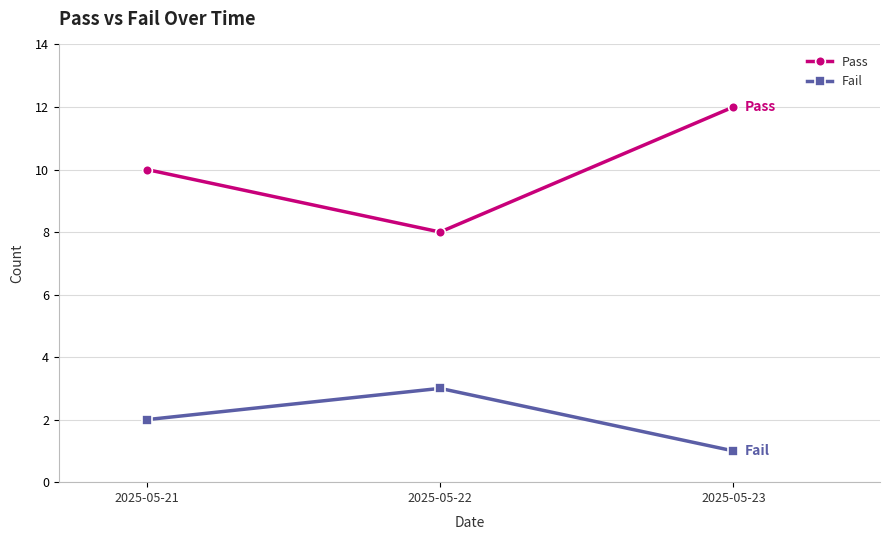

Is it true that Pass equals 11 at 2025-05-22?

False